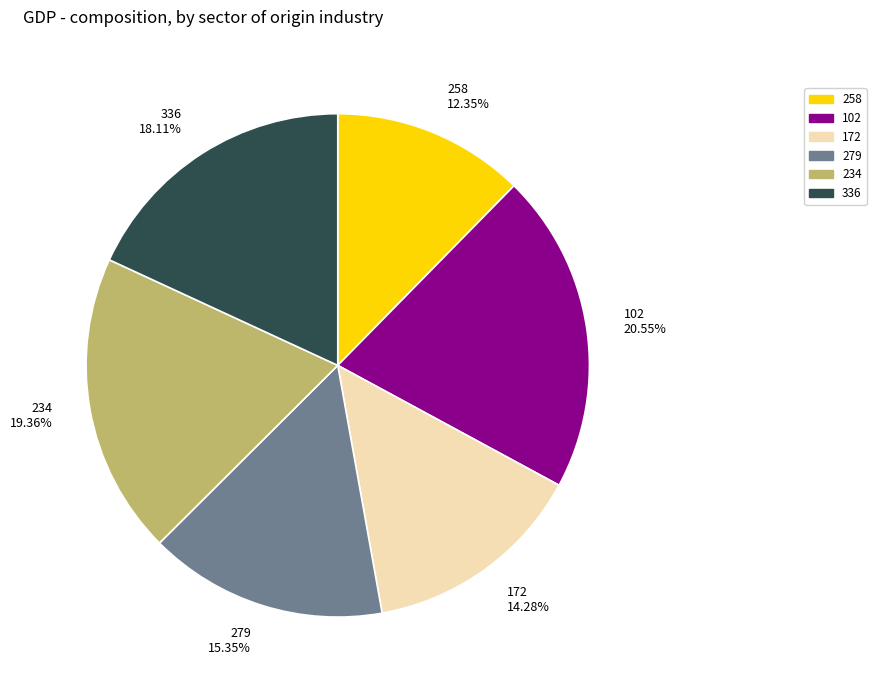

The 102 slice represents 15% of the pie. True or false?

False